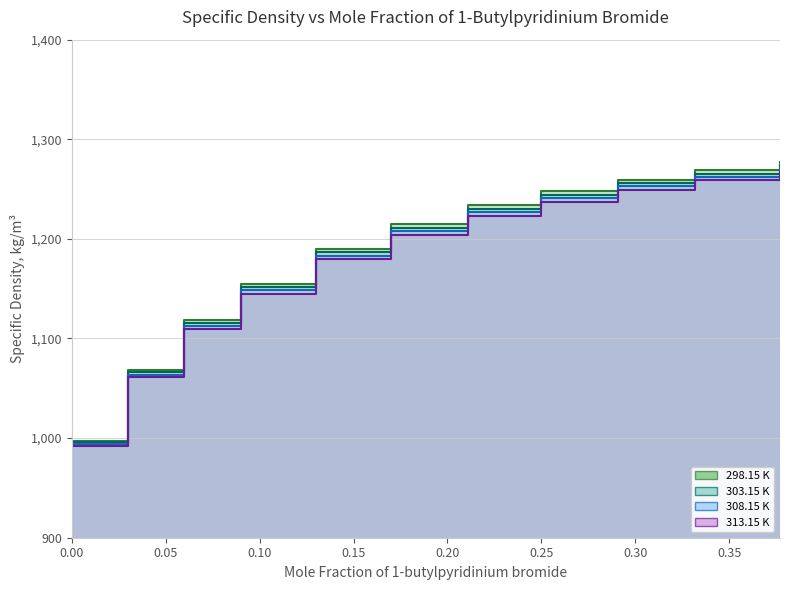

Which series changed the most between 0.13 and 0.25?

313.15 K